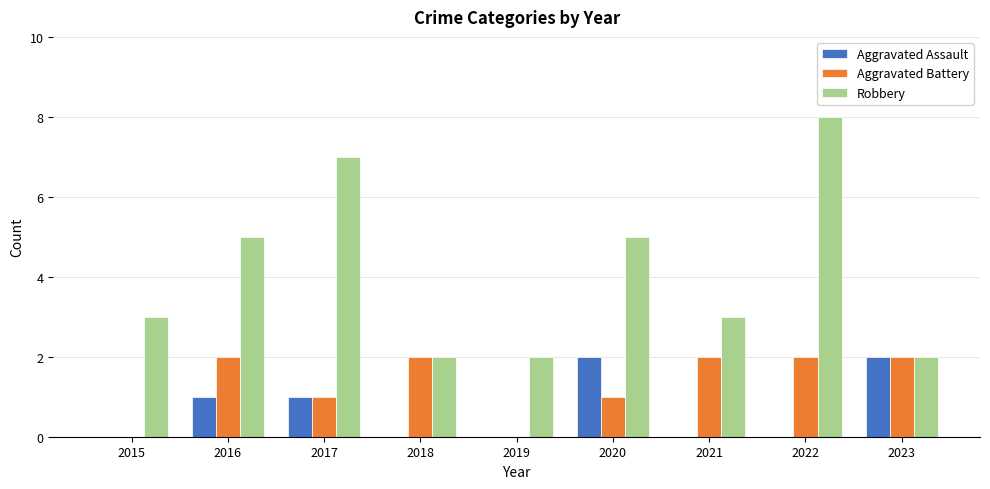

Are the bars horizontal?

No